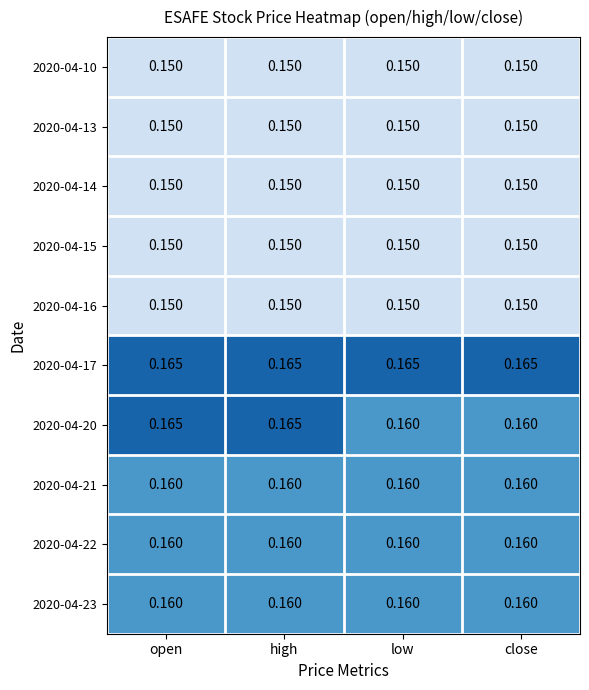

Reading right to left, transcribe all the data shown in this chart.

2020-04-10: close=0.1	low=0.1	high=0.1	open=0.1
2020-04-13: close=0.1	low=0.1	high=0.1	open=0.1
2020-04-14: close=0.1	low=0.1	high=0.1	open=0.1
2020-04-15: close=0.1	low=0.1	high=0.1	open=0.1
2020-04-16: close=0.1	low=0.1	high=0.1	open=0.1
2020-04-17: close=0.2	low=0.2	high=0.2	open=0.2
2020-04-20: close=0.2	low=0.2	high=0.2	open=0.2
2020-04-21: close=0.2	low=0.2	high=0.2	open=0.2
2020-04-22: close=0.2	low=0.2	high=0.2	open=0.2
2020-04-23: close=0.2	low=0.2	high=0.2	open=0.2